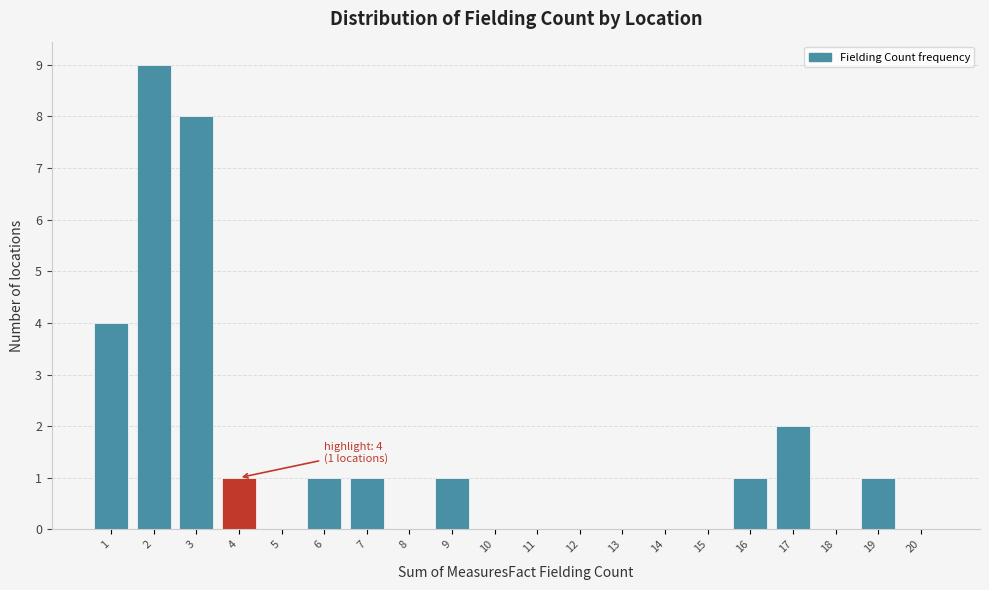

Reading right to left, list all the values displayed in this chart.

20=0	19=1	18=0	17=2	16=1	15=0	14=0	13=0	12=0	11=0	10=0	9=1	8=0	7=1	6=1	5=0	4=1	3=8	2=9	1=4